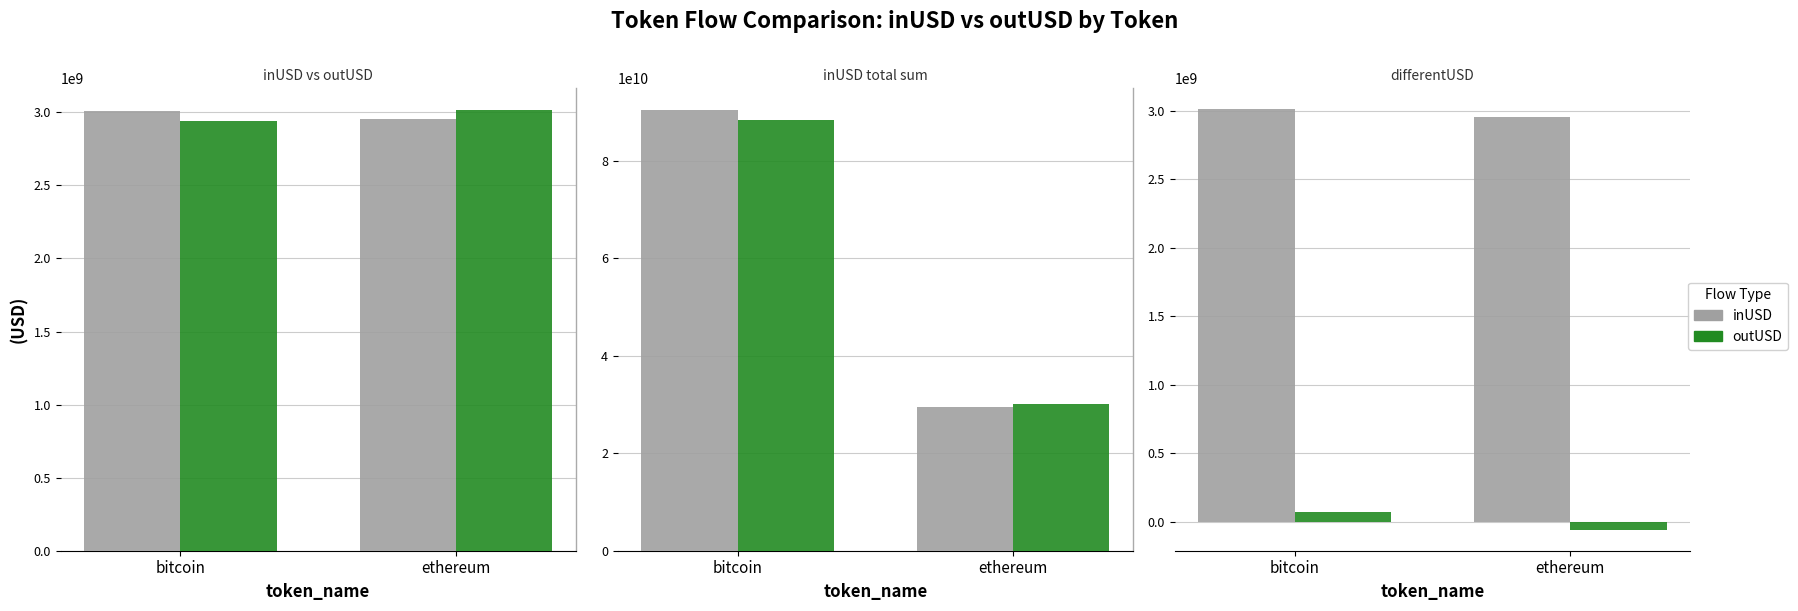

What are all the series names shown in the legend?

inUSD, outUSD